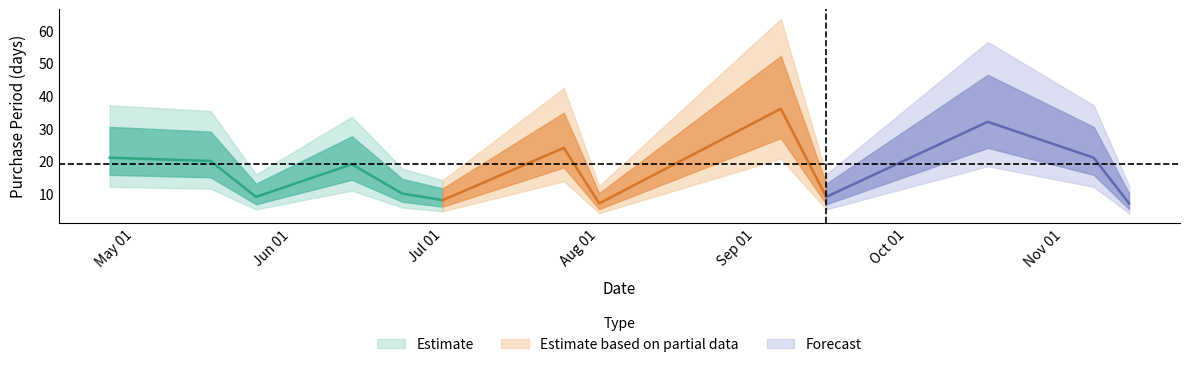

Where is the data nearest to the value 21?

2016-04-26